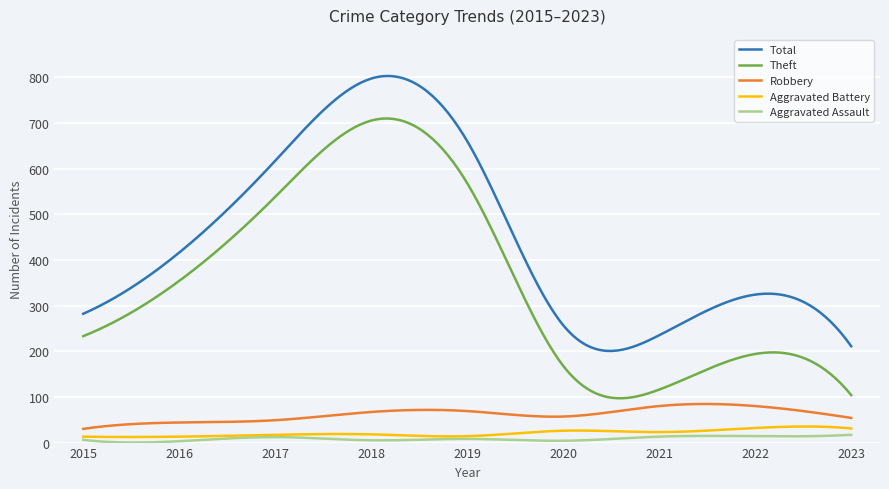

Which series has the largest range (max minus min)?

Theft